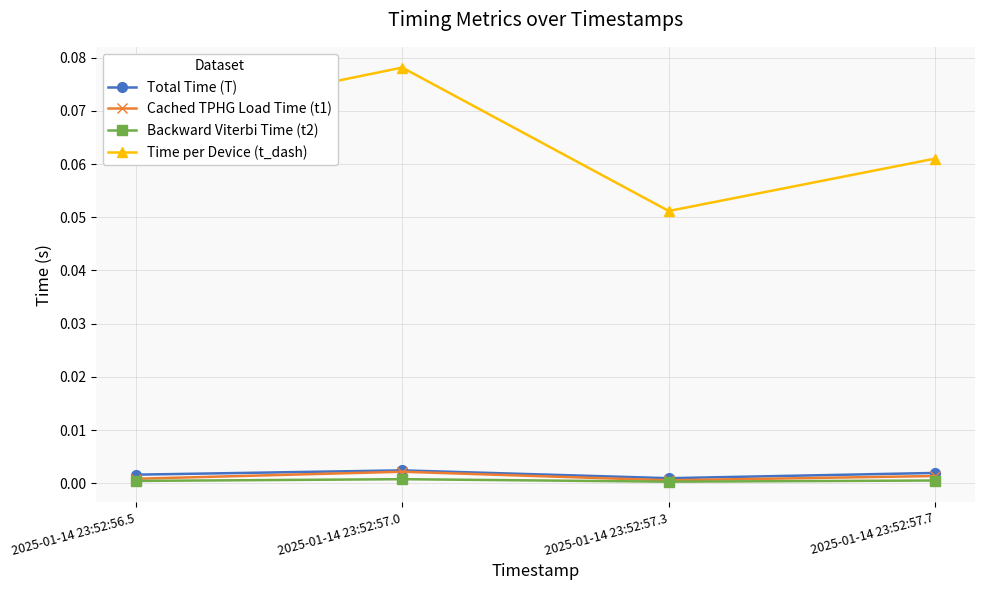

True or false: Cached TPHG Load Time (t1) and Time per Device (t_dash) intersect in this chart.

False